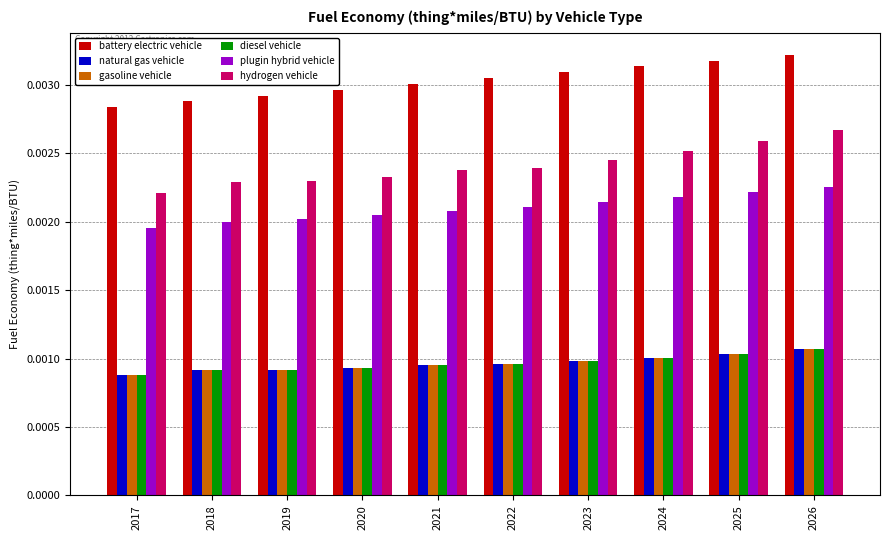

At which category is the sum across all series the highest?

2026